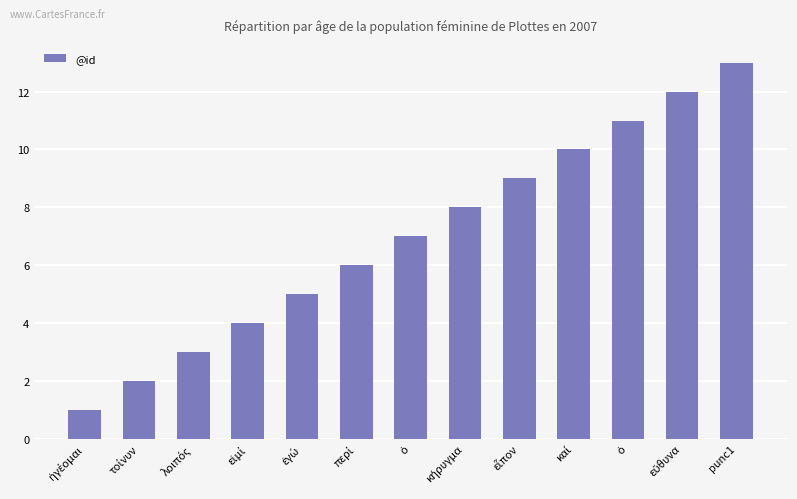

What is the change in value from ἐγώ to καί?

+5